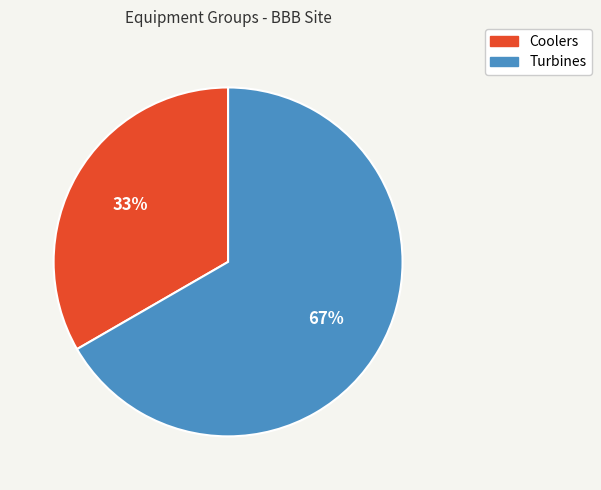

How many segments does this pie chart have?

2